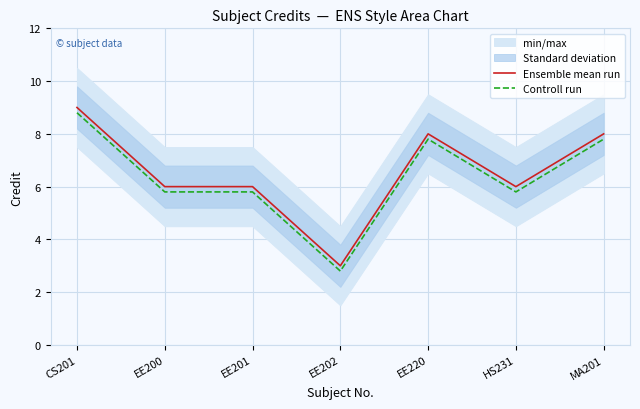

Count the number of categories in the chart.

7